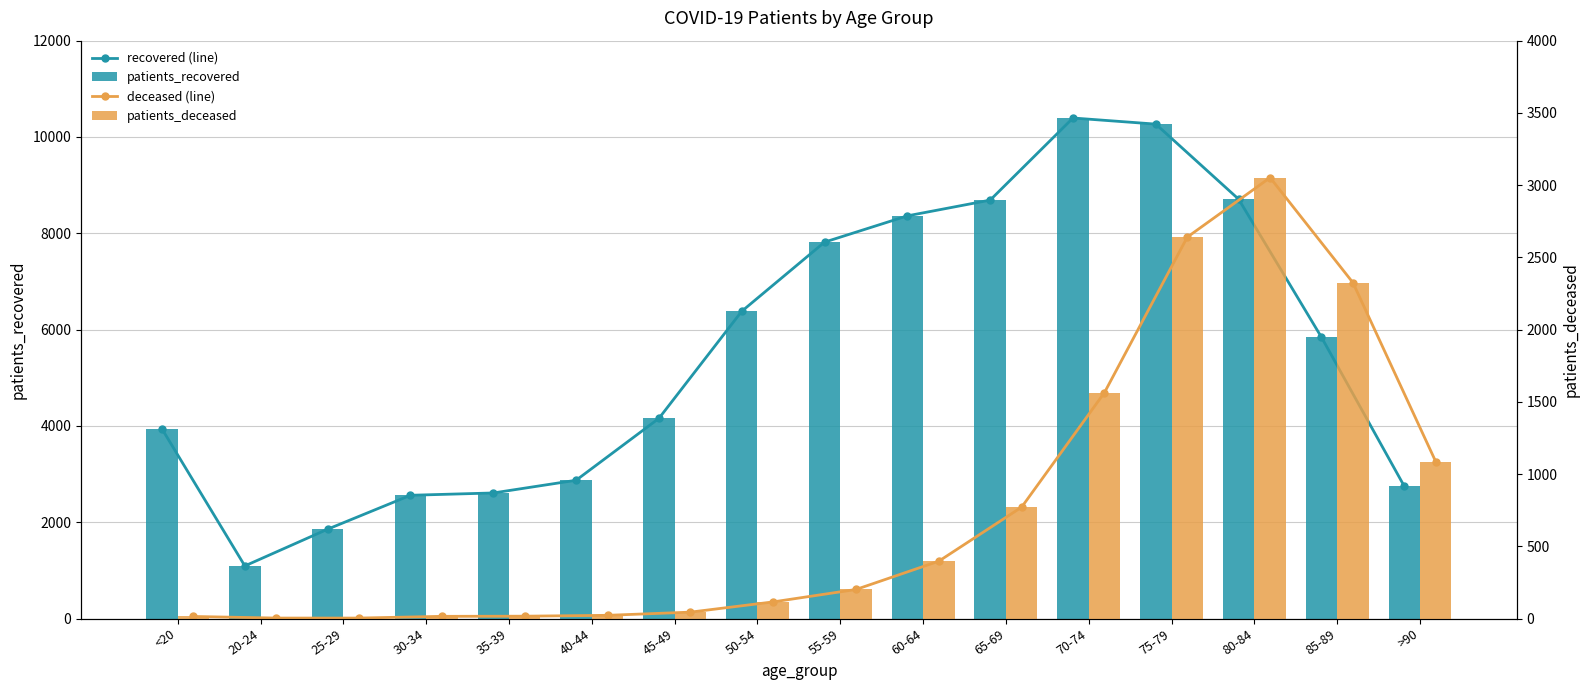

Read the patients_deceased value at 20-24.

3